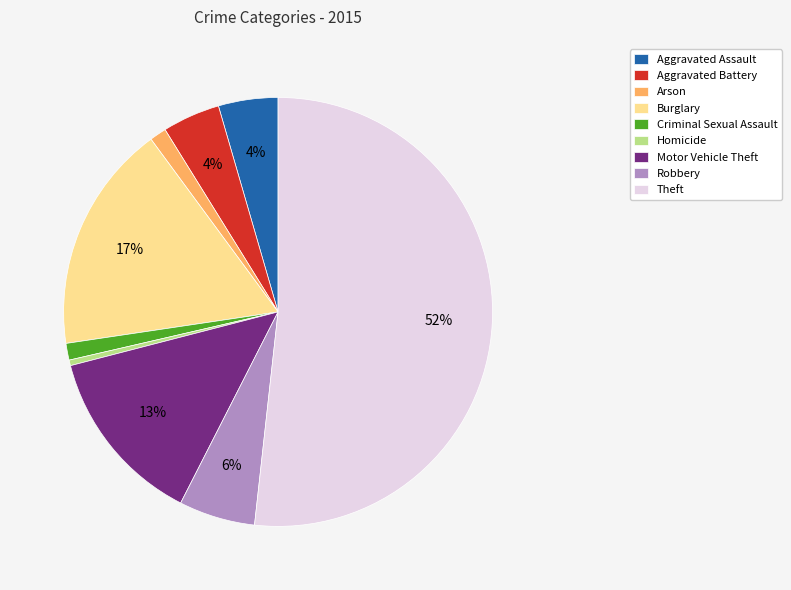

How many segments does this pie chart have?

9